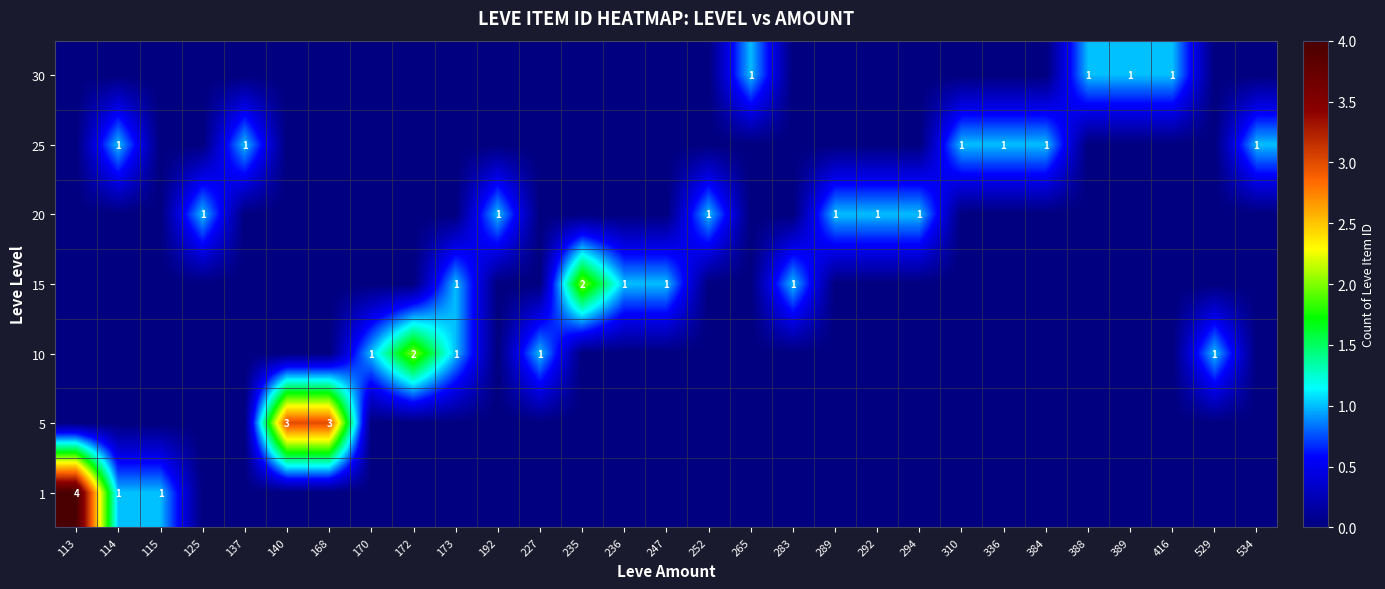

What is the difference between the maximum and minimum values in the row_5 series?

1